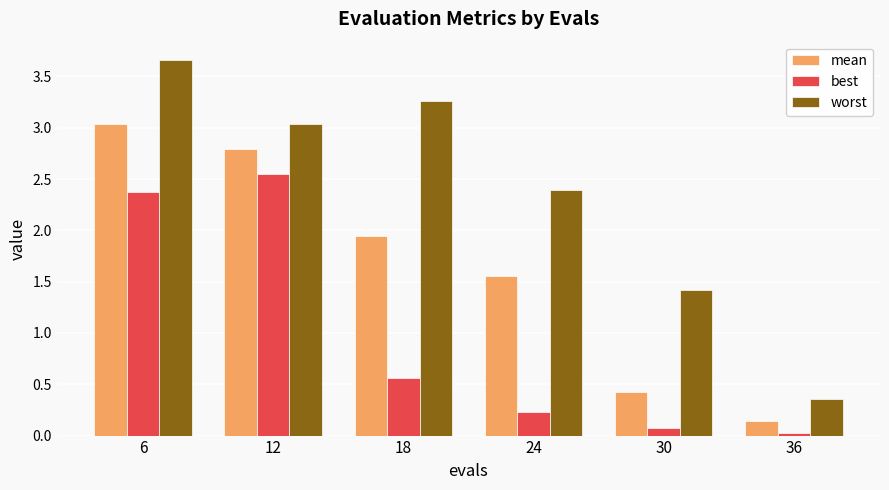

Between 6 and 12, which series saw the biggest shift?

worst